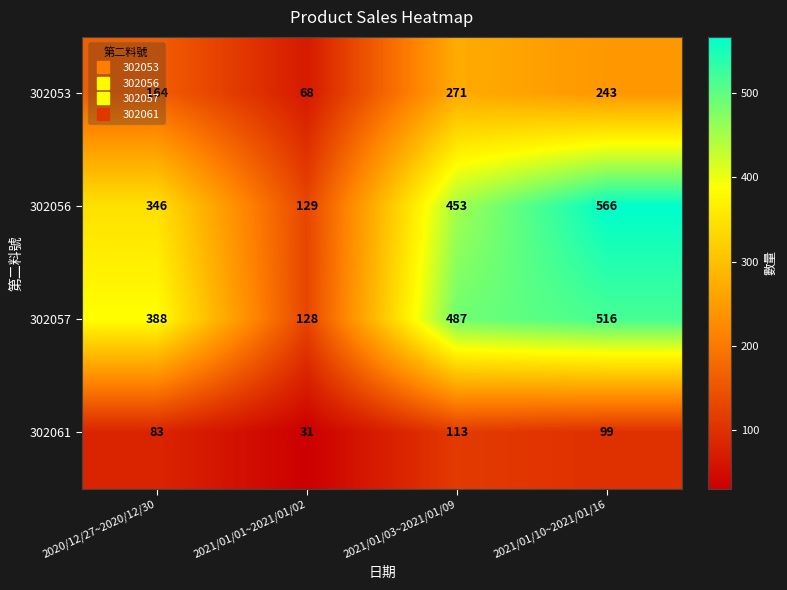

Rank the series at 2021/01/10~2021/01/16 from lowest to highest value.

302061, 302053, 302057, 302056